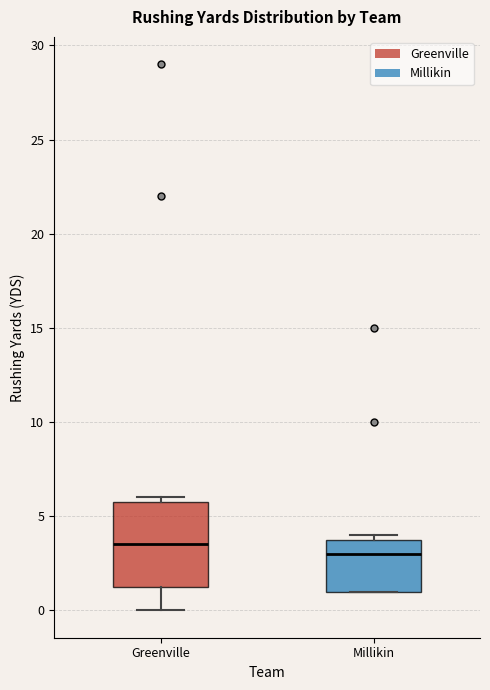

Reading left to right, transcribe this box plot: for each box, give where its median line is, the range the box spans, and where its two whiskers end, as read against the y-axis. The values are not printed on the chart, so give them approximately, as read against the axis.

Greenville: median 3.5, box 1.5 to 6.0, whiskers 0.0 to 6.0 (just above the box's upper edge)
Millikin: median 3.0, box 1.0 to 4.0, whiskers 1.0 to 4.0 (just above the box's upper edge)